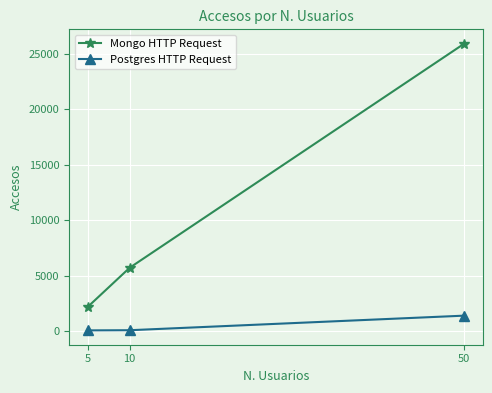

How many values in the Postgres HTTP Request series are below 71?

1